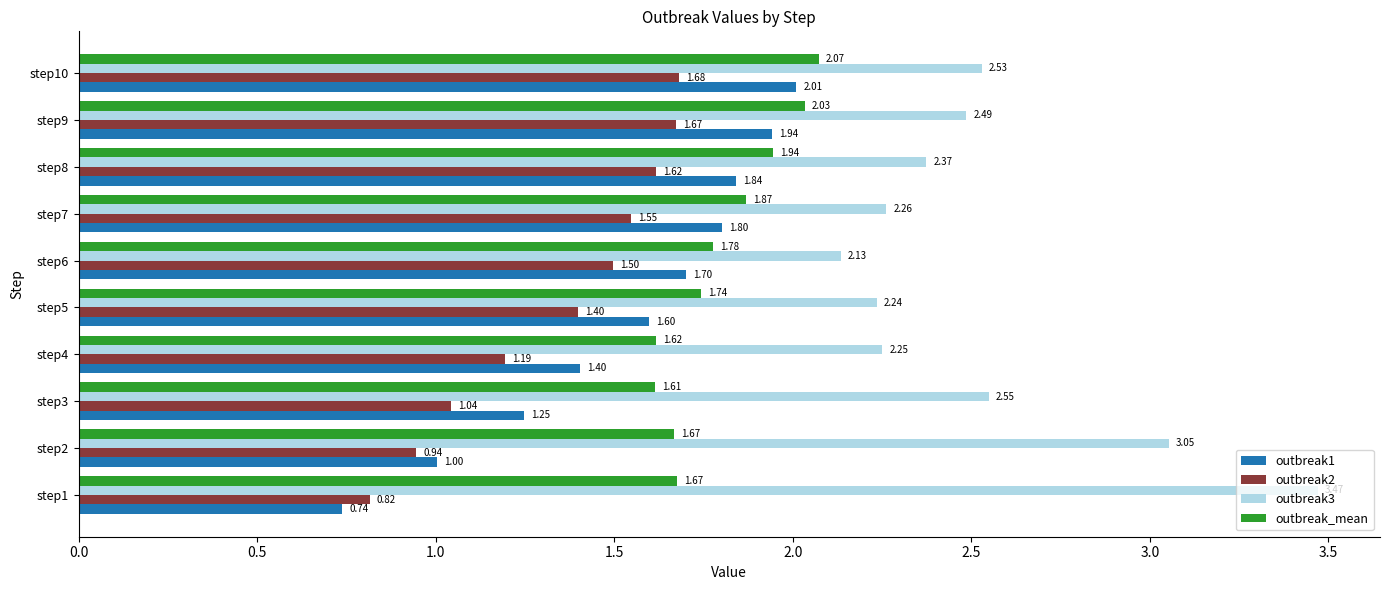

What is the average value of the outbreak2 series?

1.3